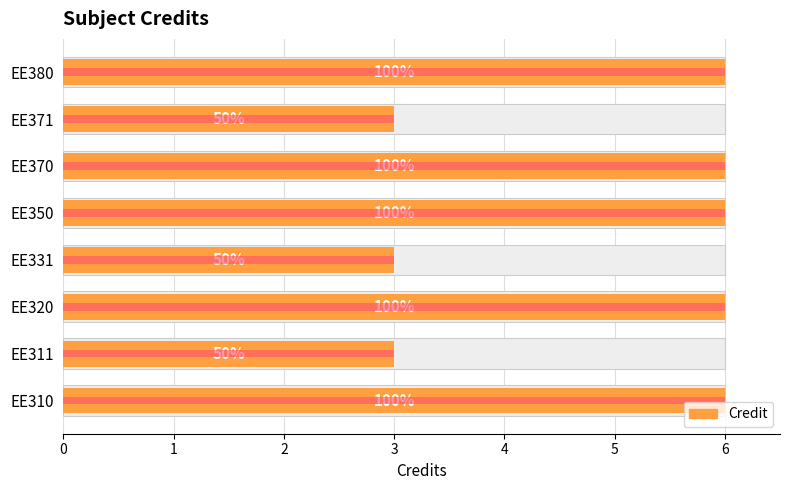

Reading left to right, transcribe all the data shown in this chart.

Credit: 6	3	6	3	6	6	3	6
Max Credit: 6	3	6	3	6	6	3	6